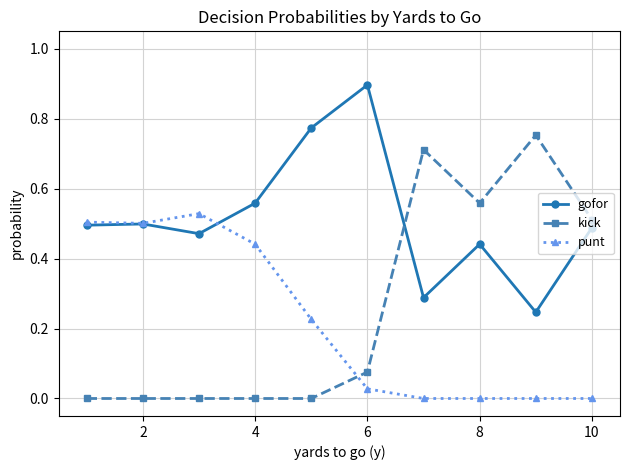

Which series has the widest spread of values?

kick